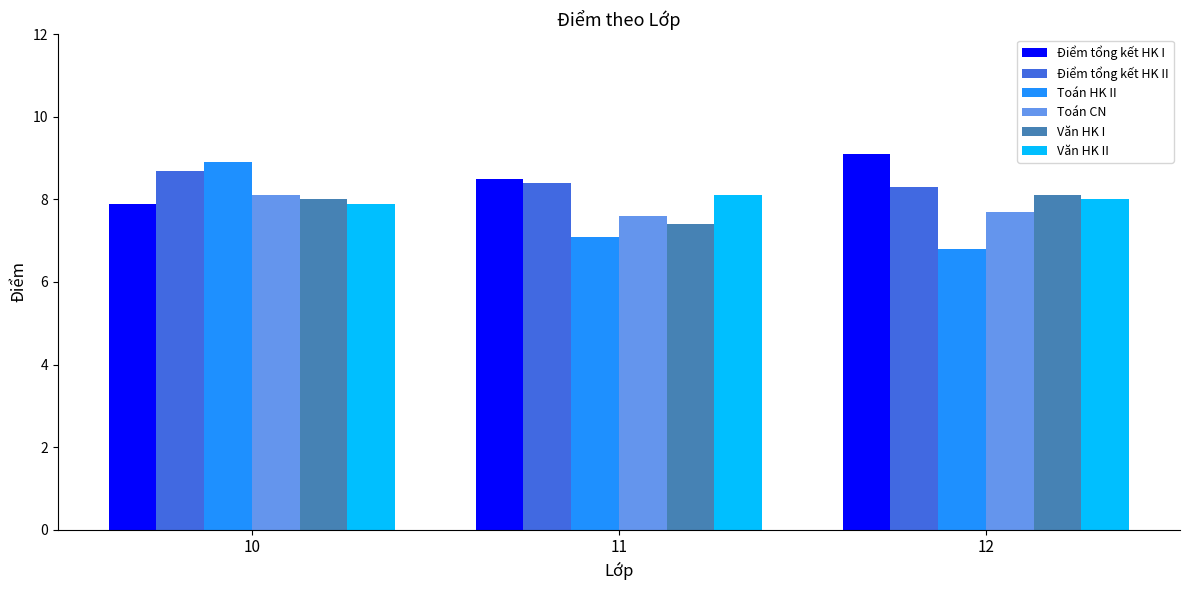

Is the value of Toán CN at 12 greater than the value of Văn HK II at 12?

No